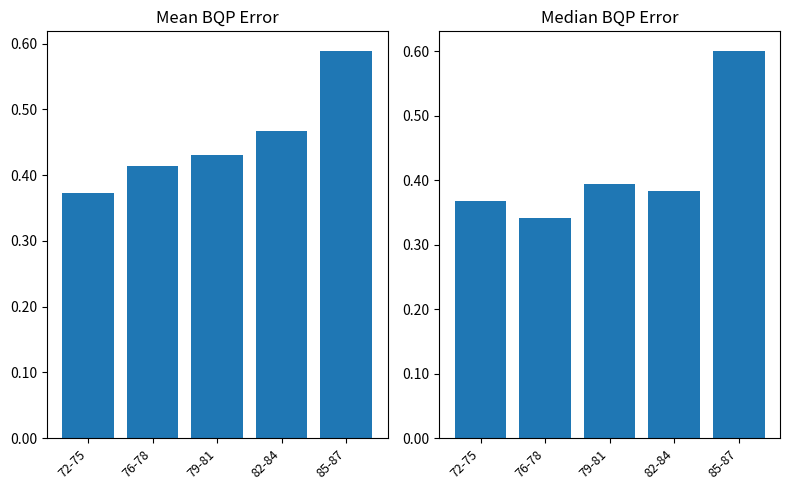

What is the average value of the Mean BQP Error series?

0.5